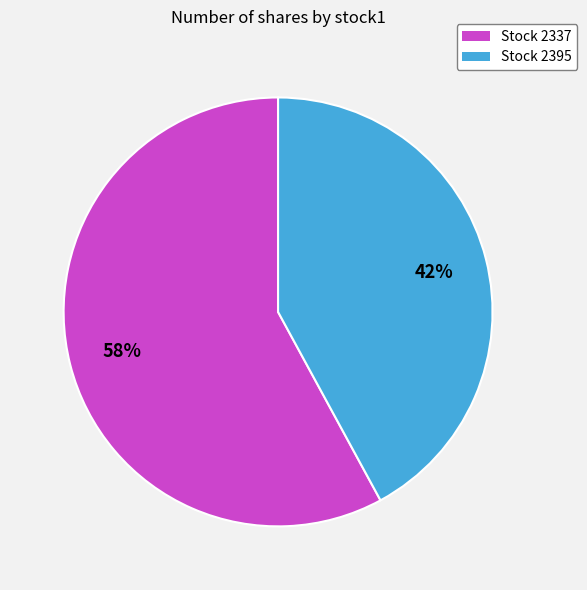

What is the largest slice in the pie chart?

Stock 2337